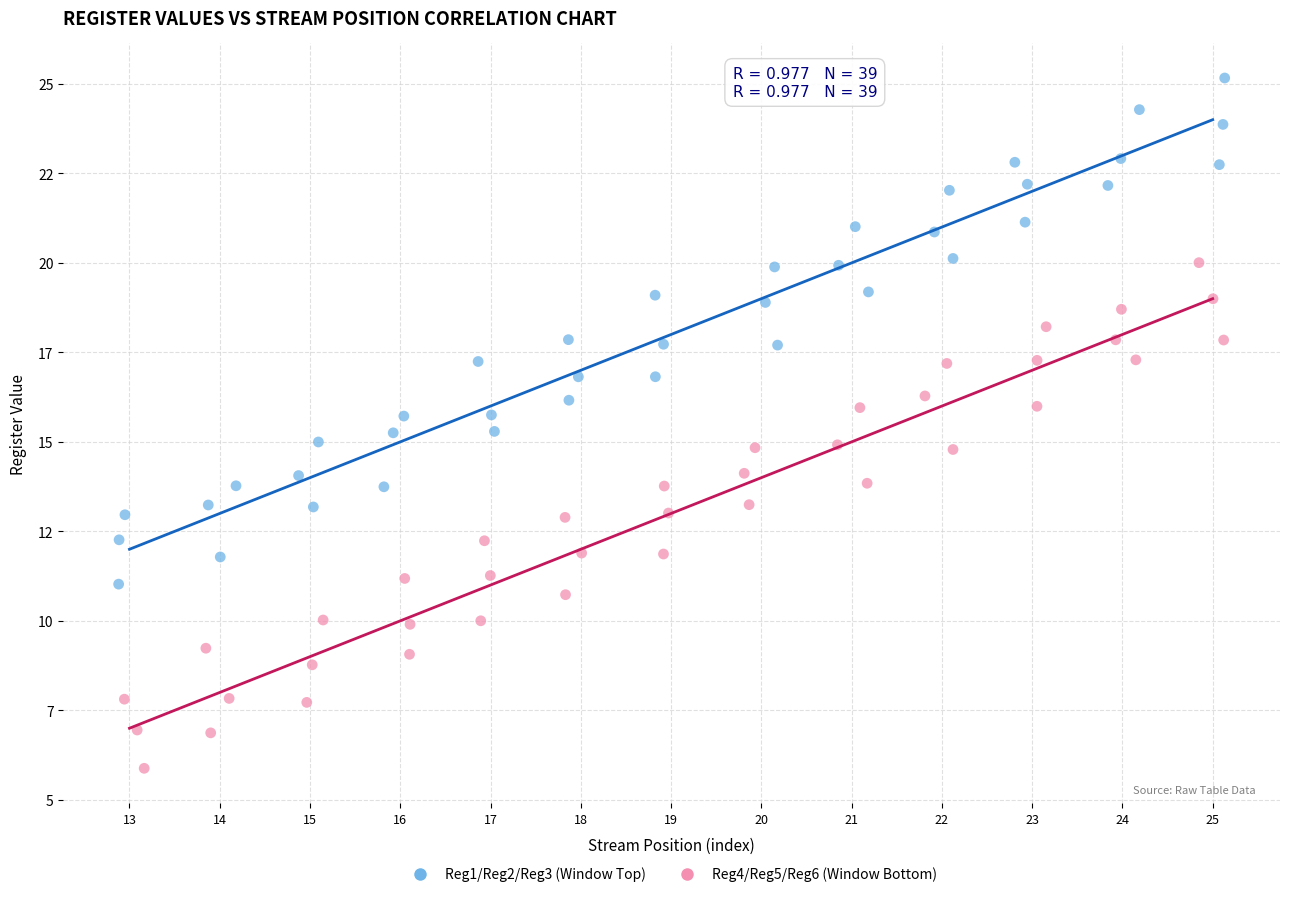

What are all the series names shown in the legend?

Reg1/Reg2/Reg3 (Window Top), Reg4/Reg5/Reg6 (Window Bottom)